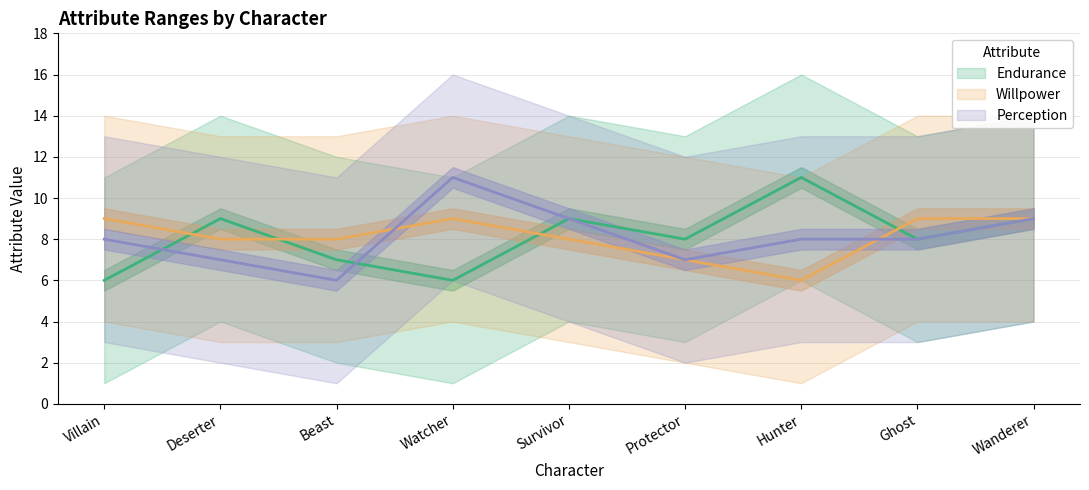

How many intersections are there between Perception (min) and Endurance (min)?

2